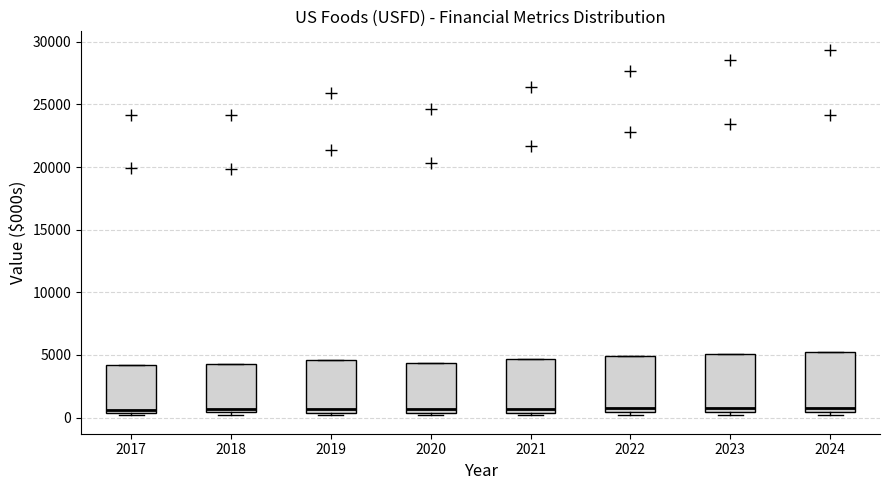

Reading left to right, read every box against the y-axis: the position of its median line, the range the box covers, and the ends of its whiskers. The values are not printed on the chart, so give them approximately, as read against the axis.

2017: median 500 (just above the box's lower edge), box 500 to 4000, whiskers 0 to 4000
2018: median 500 (just above the box's lower edge), box 500 to 4500, whiskers 0 to 4500
2019: median 500 (just above the box's lower edge), box 500 to 4500, whiskers 0 to 4500
2020: median 500 (just above the box's lower edge), box 500 to 4500, whiskers 0 to 4500
2021: median 500 (just above the box's lower edge), box 500 to 4500, whiskers 0 to 4500
2022: median 500 (just above the box's lower edge), box 500 to 5000, whiskers 0 to 5000
2023: median 500 (just above the box's lower edge), box 500 to 5000, whiskers 0 to 5000
2024: median 1000, box 500 to 5000, whiskers 0 to 5000